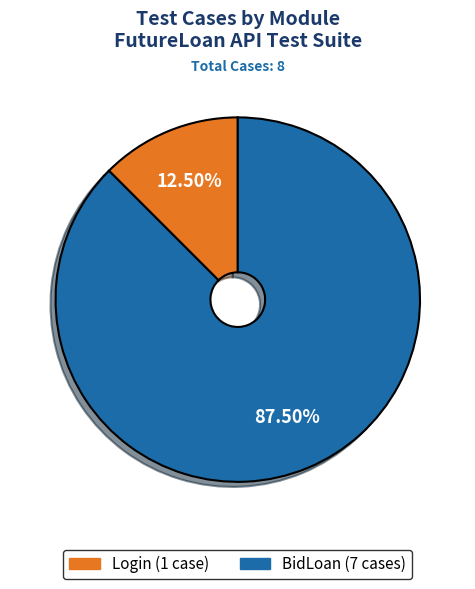

Is there any slice that represents more than half of the pie?

Yes